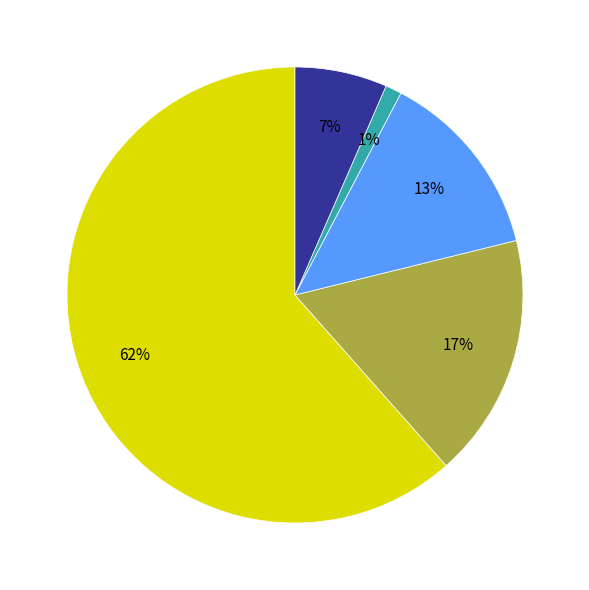

Is there any slice that represents more than half of the pie?

Yes